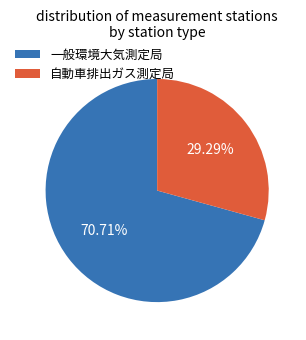

Which has a higher value, 一般環境大気測定局 or 自動車排出ガス測定局?

一般環境大気測定局